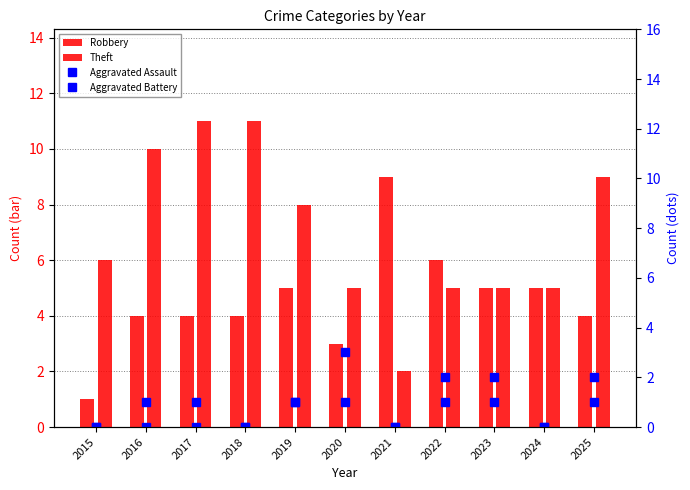

Is the value of Robbery at 2024 greater than the value of Aggravated Assault at 2021?

Yes